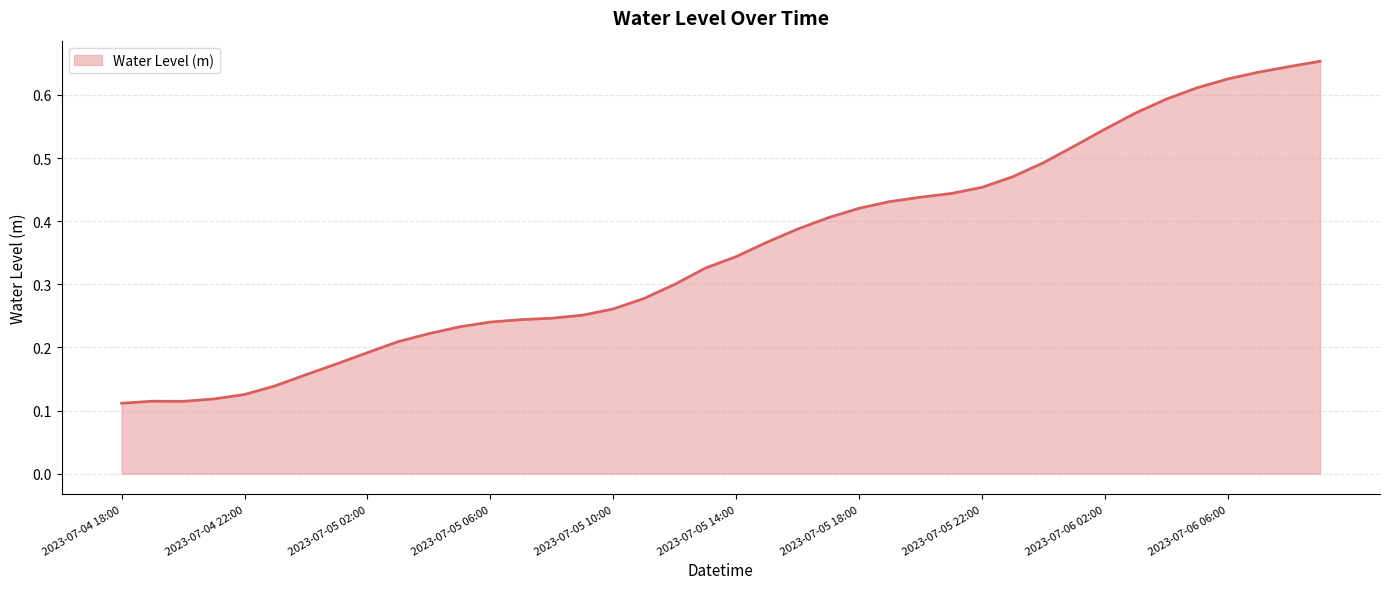

Which category has the highest value across all series?

2023-07-06 09:00